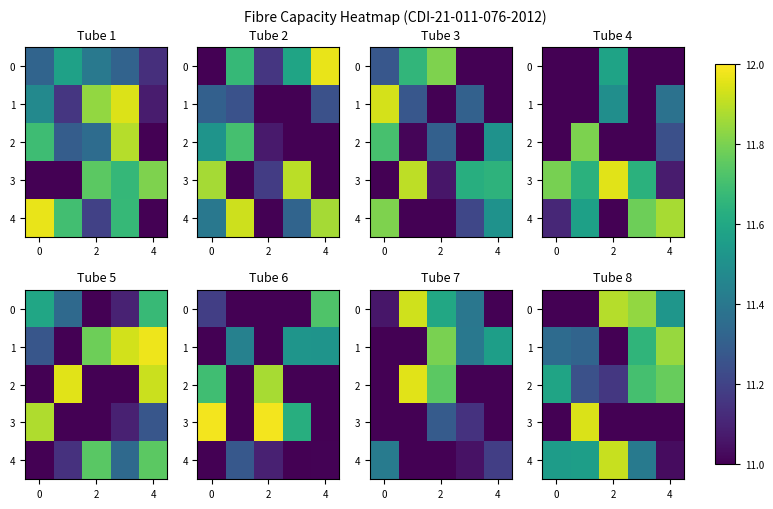

At which label is 2 closest to 11?

2